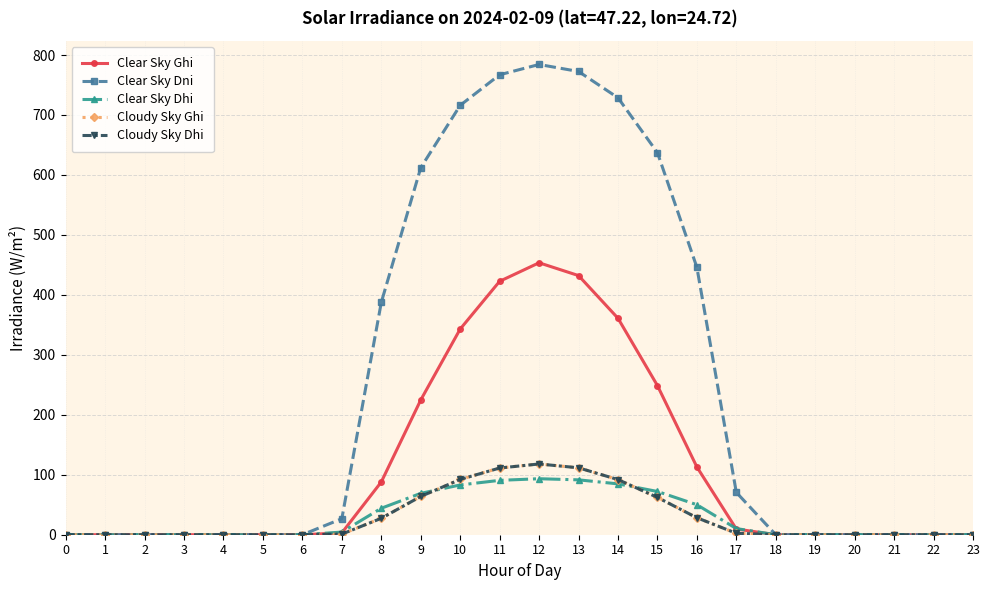

What is the average value of the Cloudy Sky Ghi series?

29.6